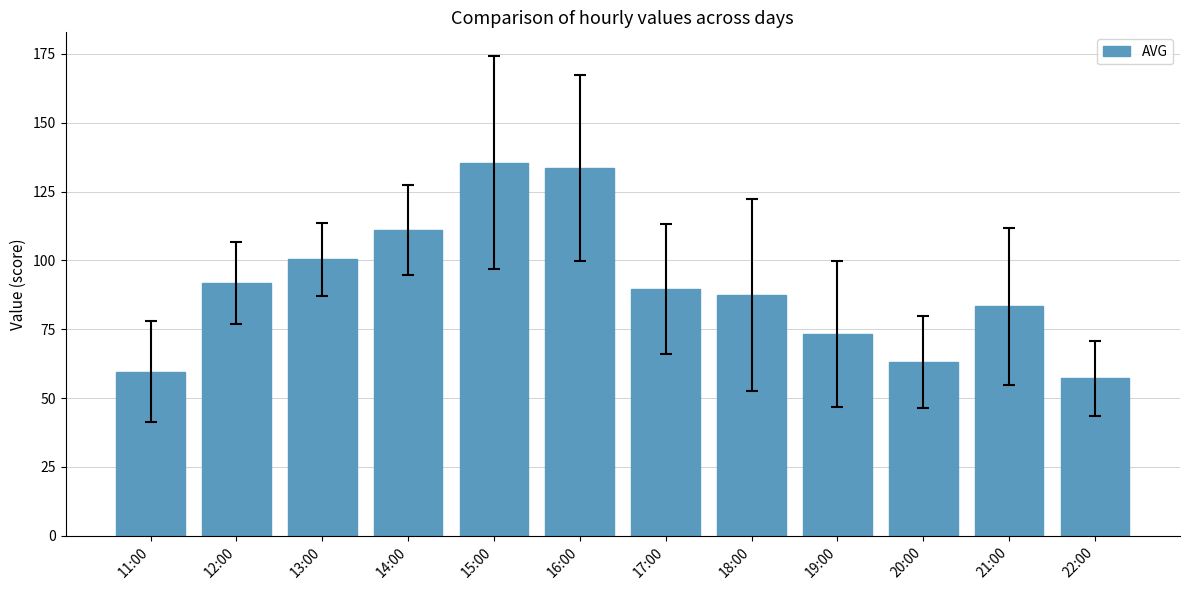

What position from the right is 21:00?

2